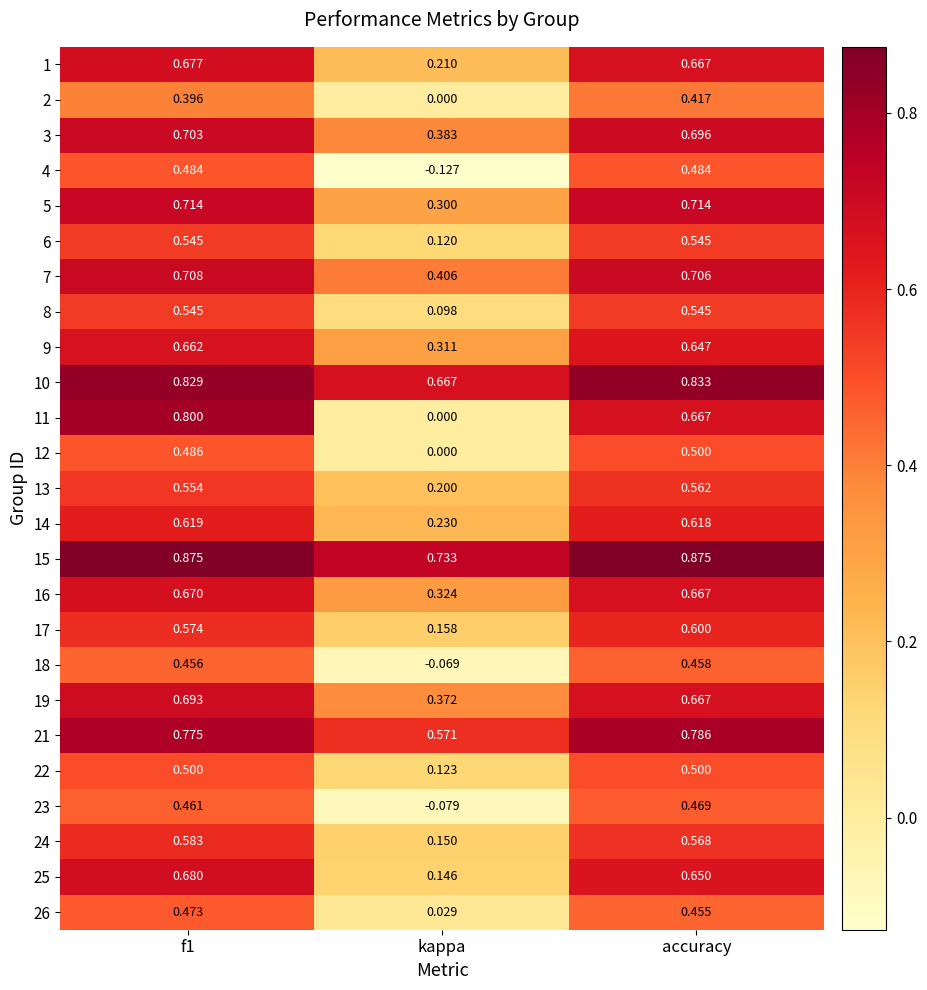

Where is 25 nearest to the value 0?

kappa